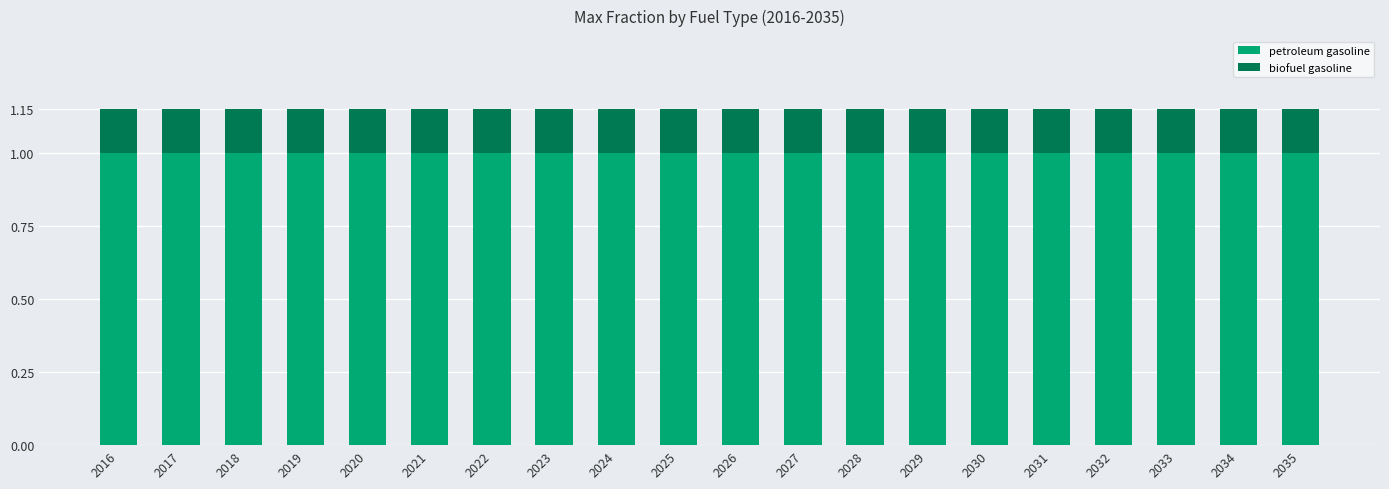

What is the sum of all petroleum gasoline values?

20.0